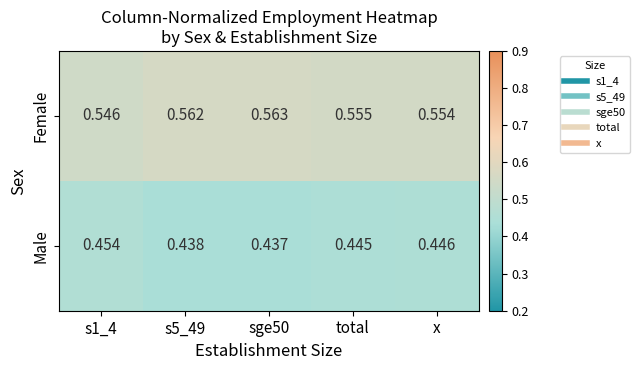

Rank the series at s5_49 from highest to lowest value.

Female, Male